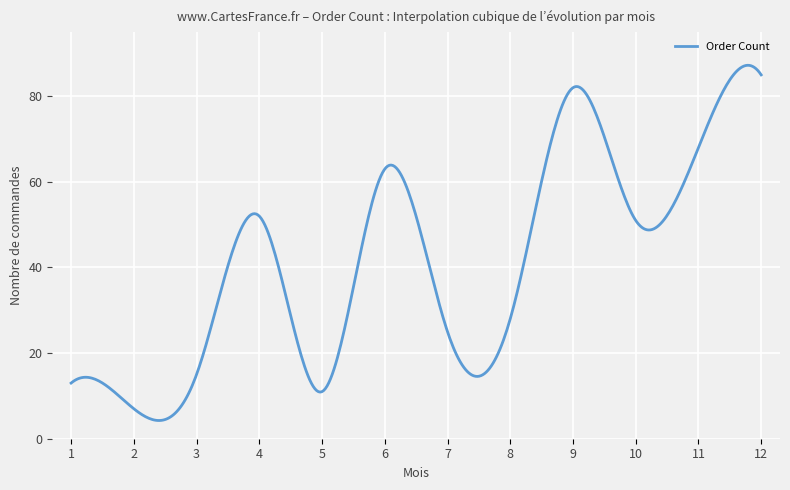

What is the sum of all values?

16512.3